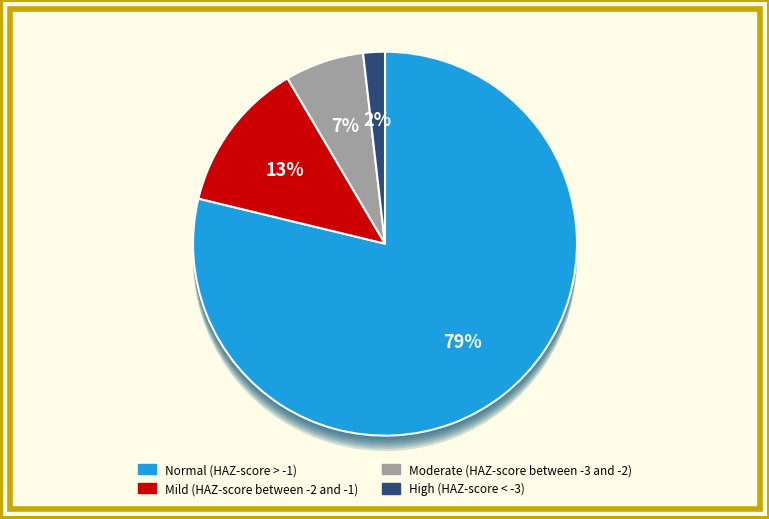

The Normal (HAZ-score > -1) slice represents 79% of the pie. True or false?

True